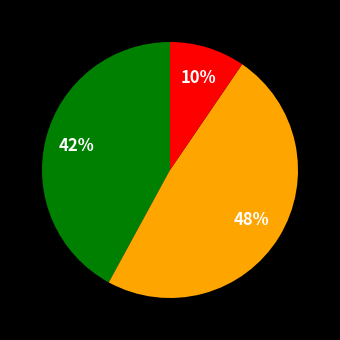

Is there any slice that represents more than half of the pie?

No